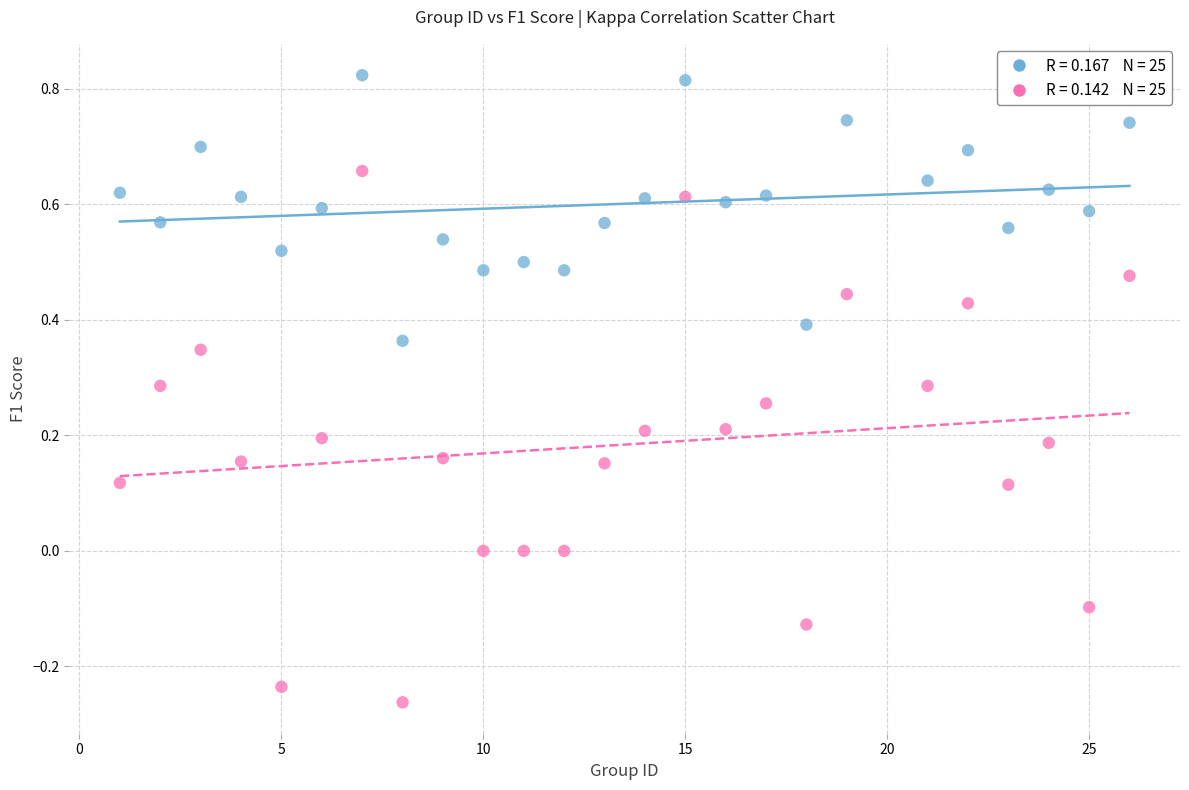

Across all data points, what is the range of X values (max minus min)?

25.0